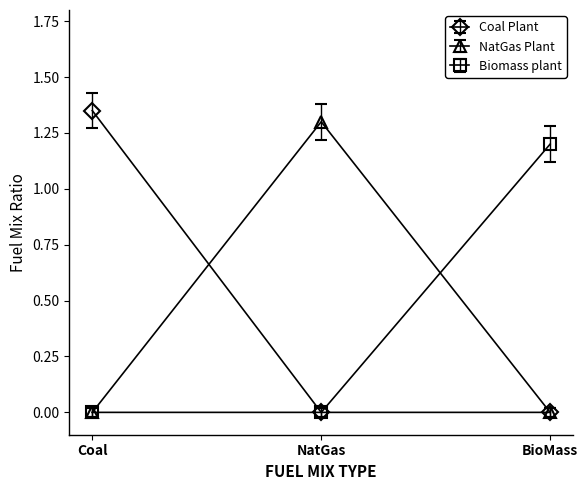

Which series changed the most between Coal and BioMass?

Coal Plant